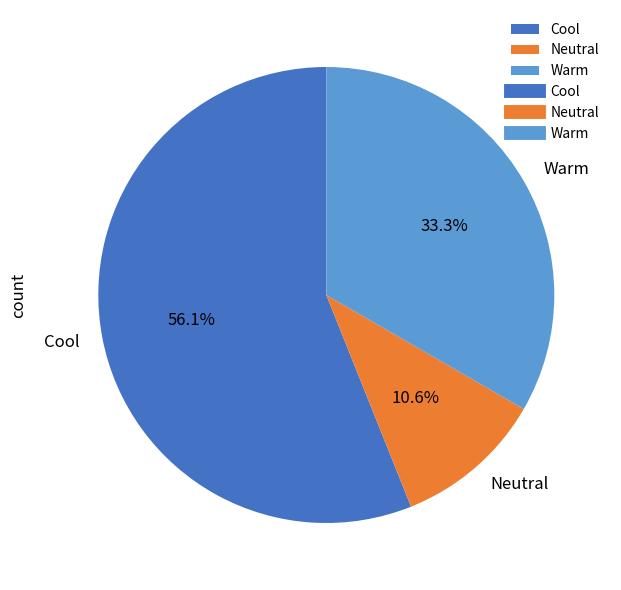

To the nearest percent, what is the difference between the Warm and Neutral slice percentages?

23%